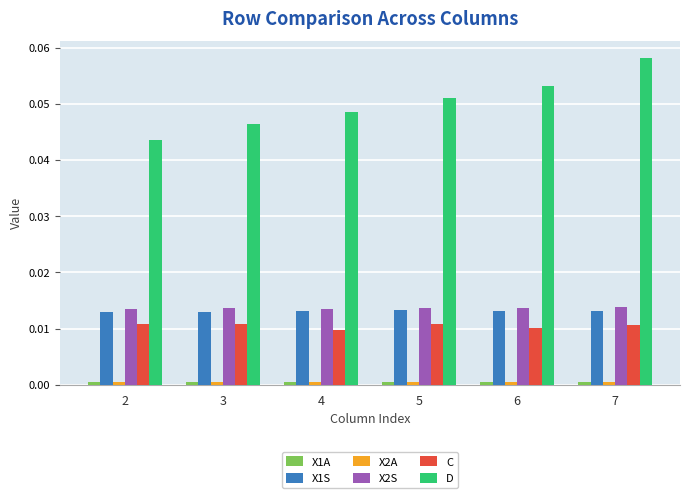

True or false: C has a value of 0.0 at 4.

True